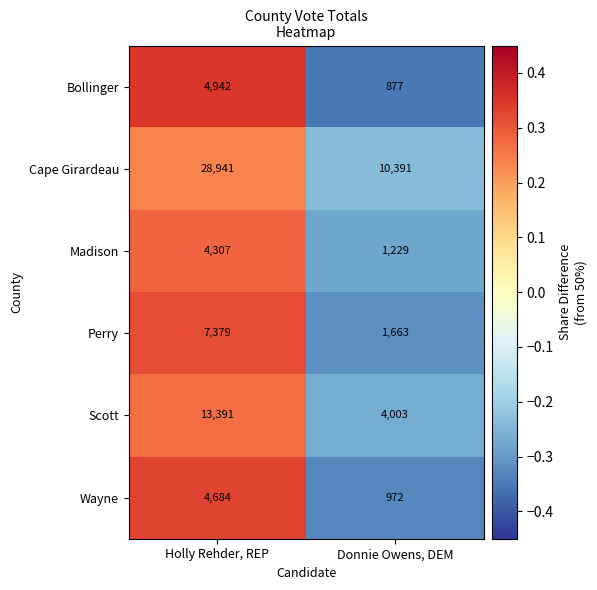

At which label is Bollinger closest to 2909?

Donnie Owens, DEM